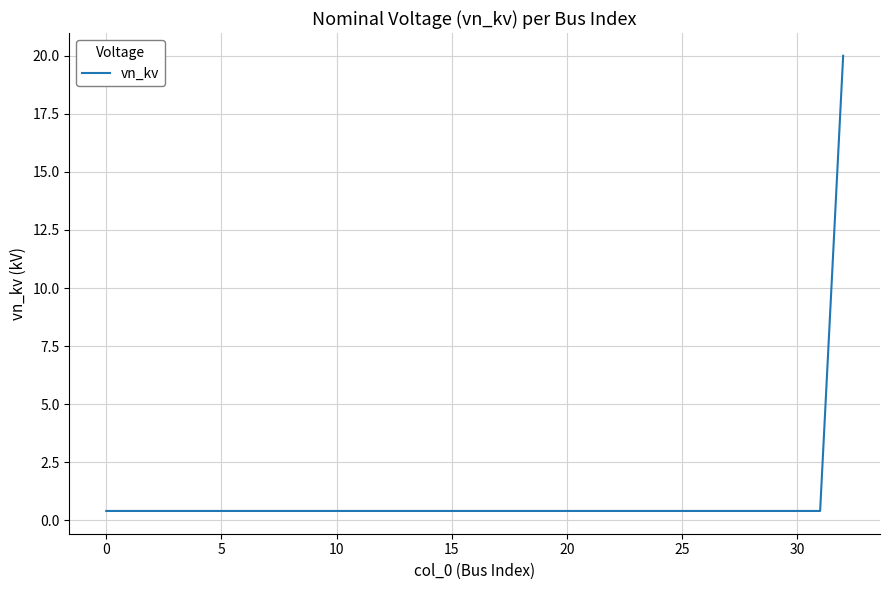

What is the average value?

1.0